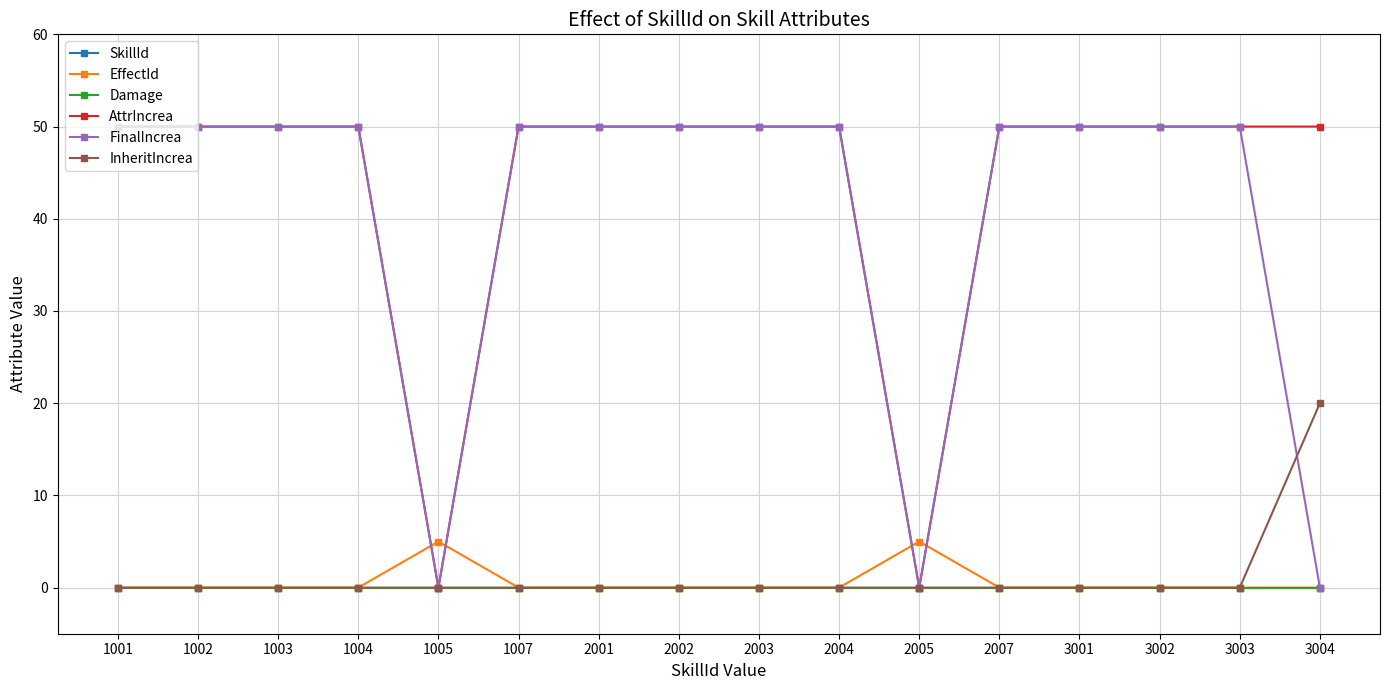

At how many categories does at least one series exceed 1458?

10